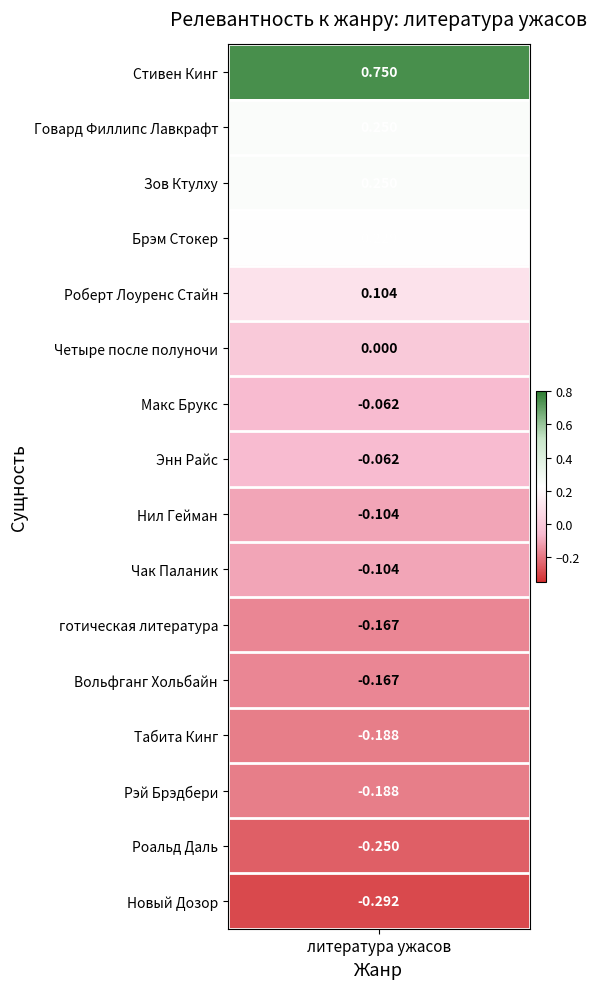

The chart shows a value of -0.0 at 6. True or false?

False